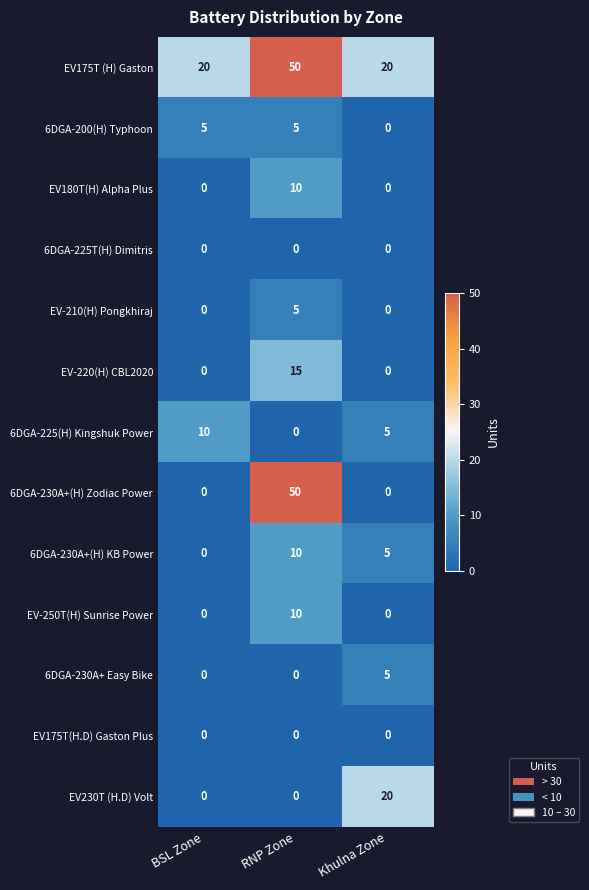

How many series are shown in this chart?

13